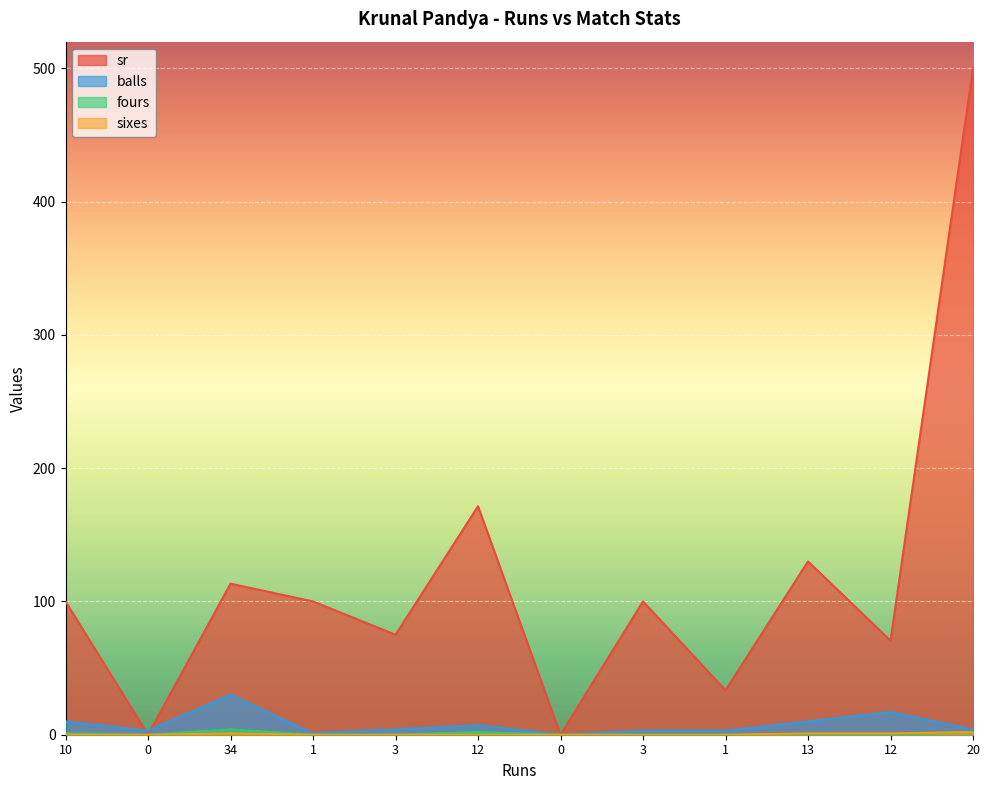

How many lines are shown in the chart?

4